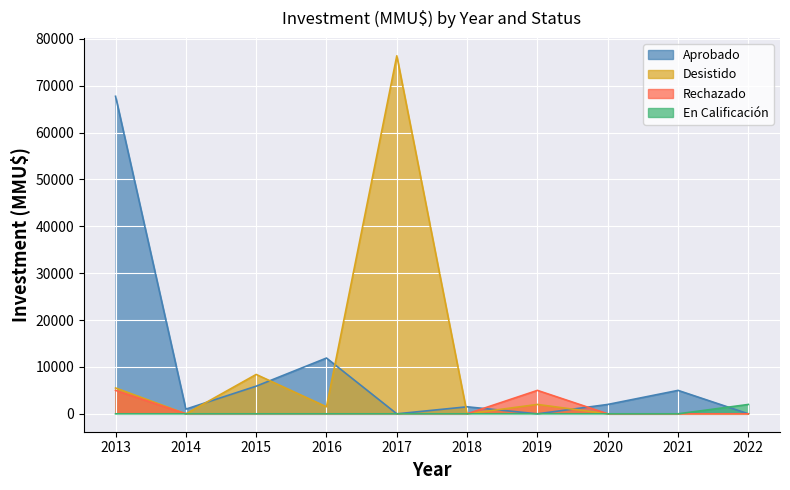

Which label corresponds to the smallest value in the chart?

2014